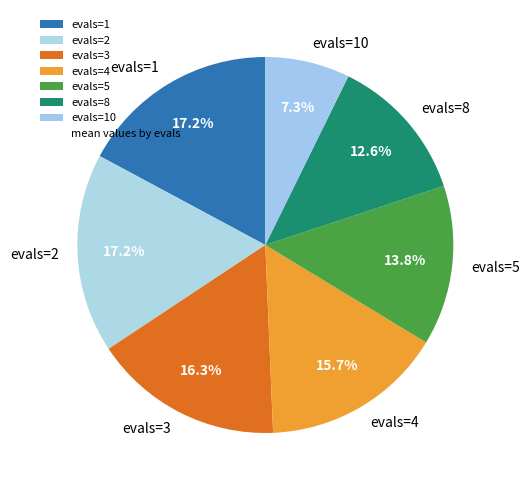

To the nearest percent, what is the combined percentage of evals=2 and evals=5?

31%